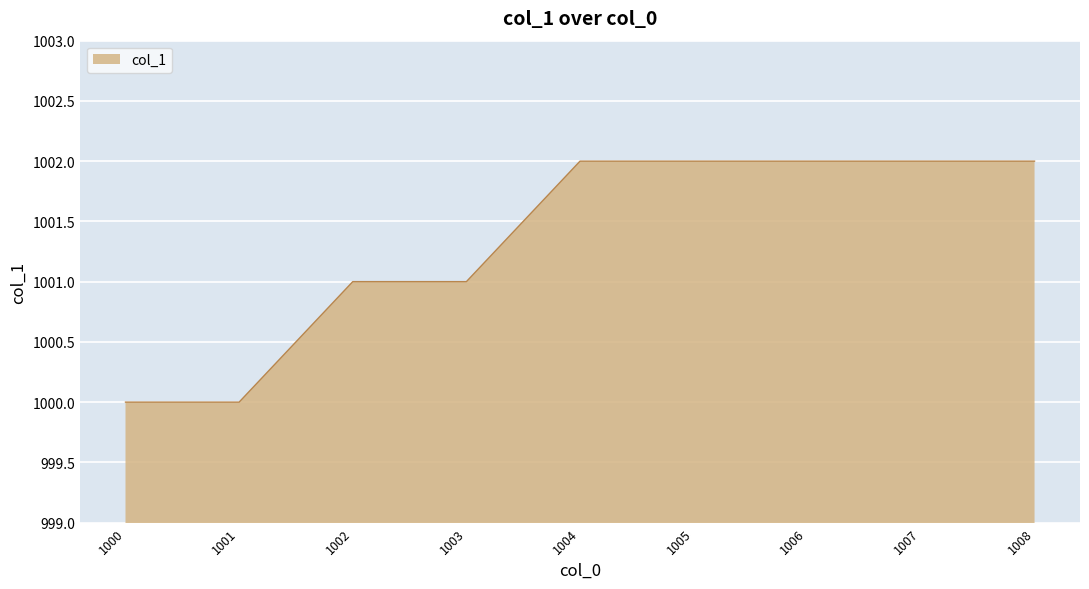

The value at 1002 is 306. True or false?

False